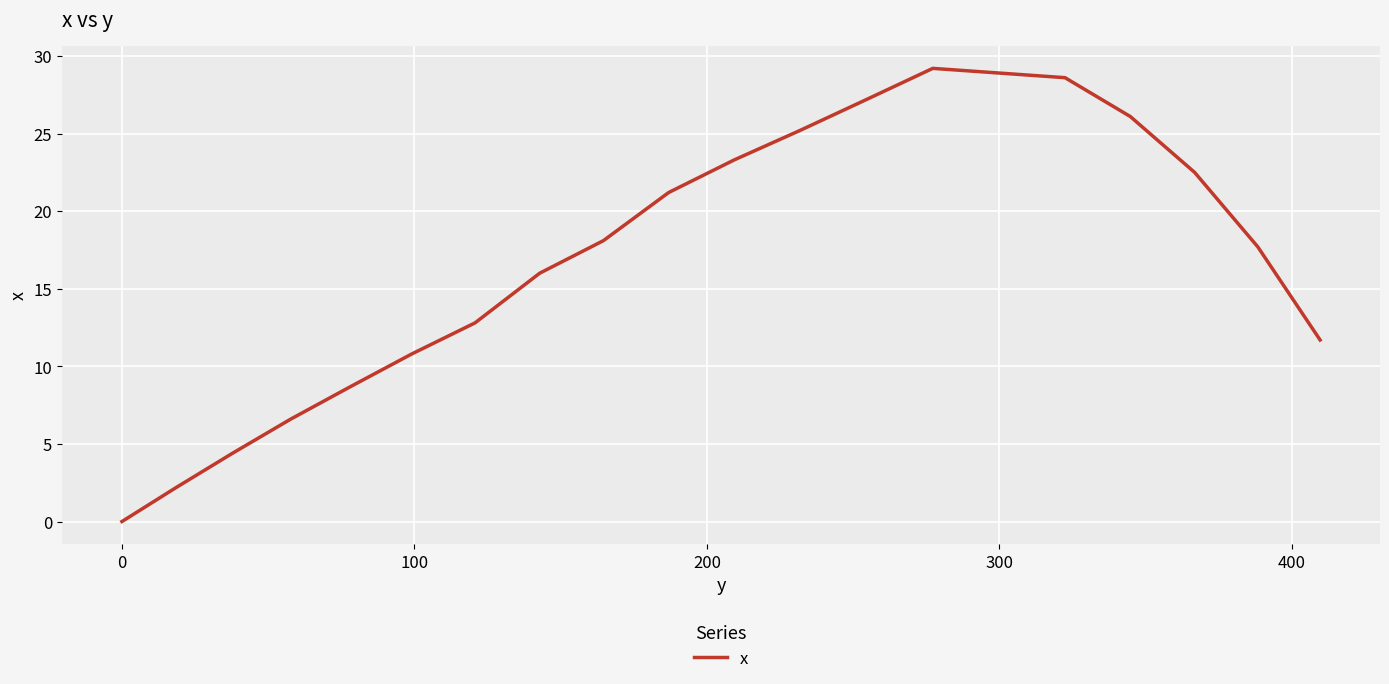

What is the maximum value shown in the chart?

29.2